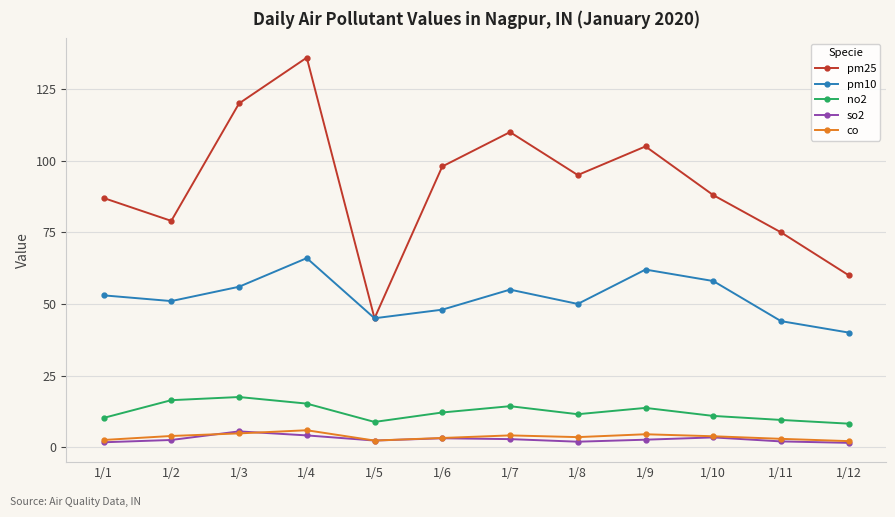

How many interior local peaks does the no2 series have?

3